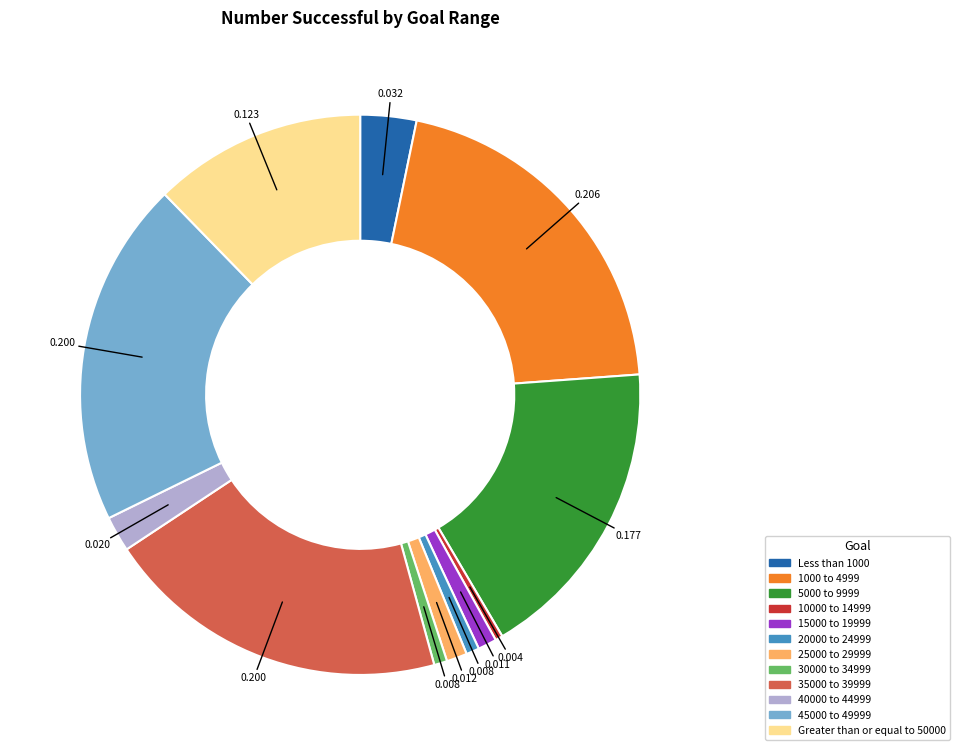

Is the sum of 5000 to 9999 and 40000 to 44999 greater than half?

No